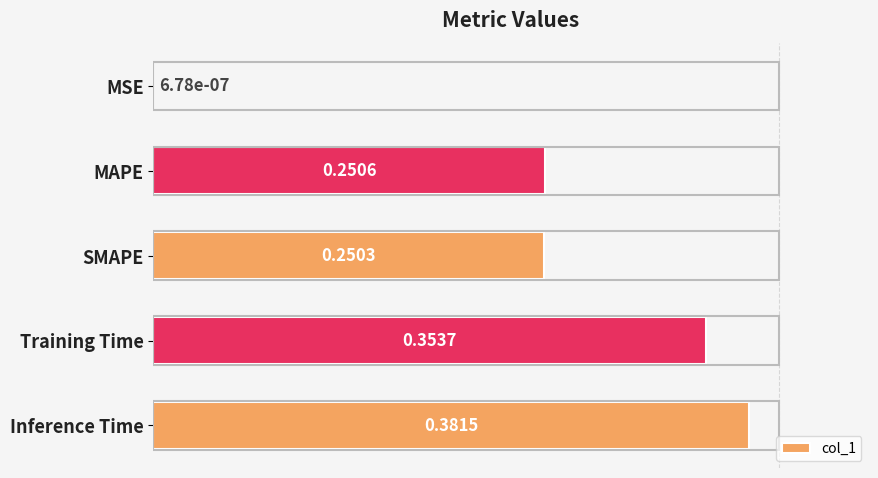

Between SMAPE and MSE, which is larger?

SMAPE